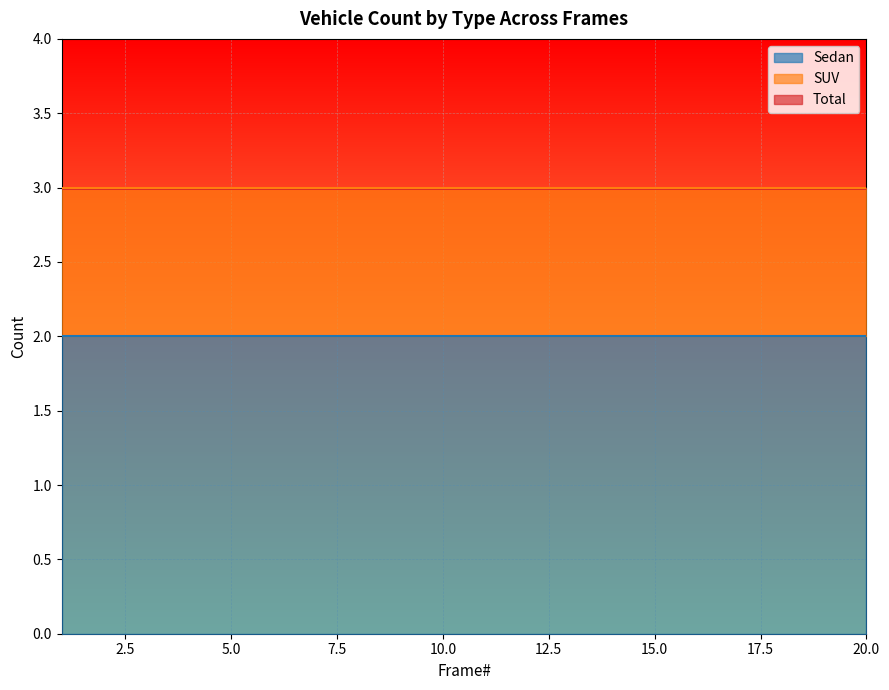

Is it true that SUV equals 1 at 5?

True